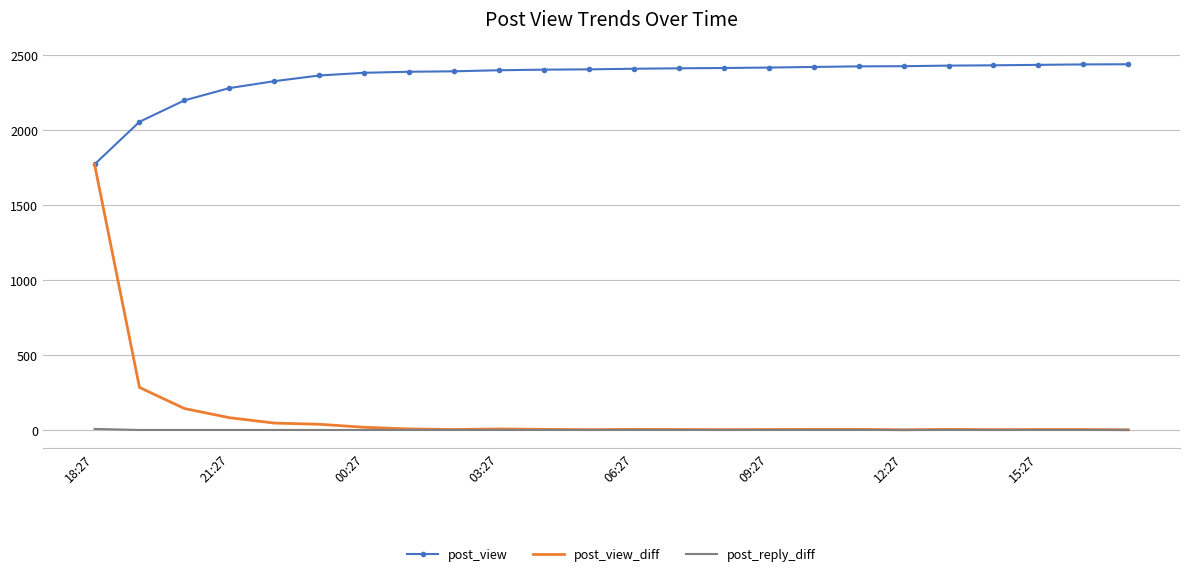

Which series has the largest range (max minus min)?

post_view_diff